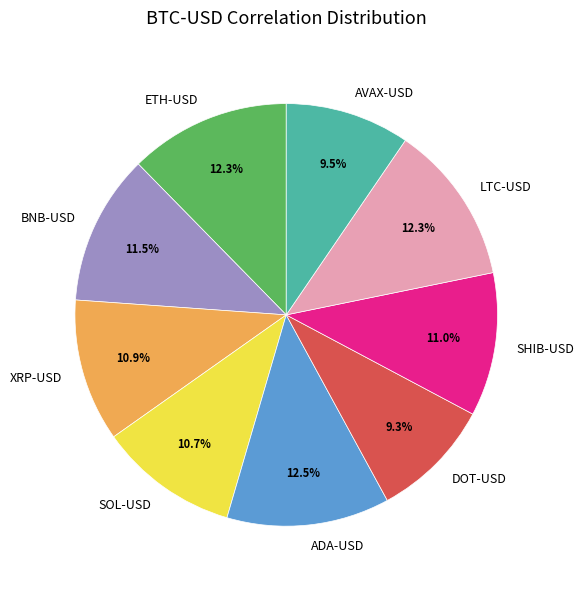

True or false: DOT-USD accounts for 1% of the total.

False